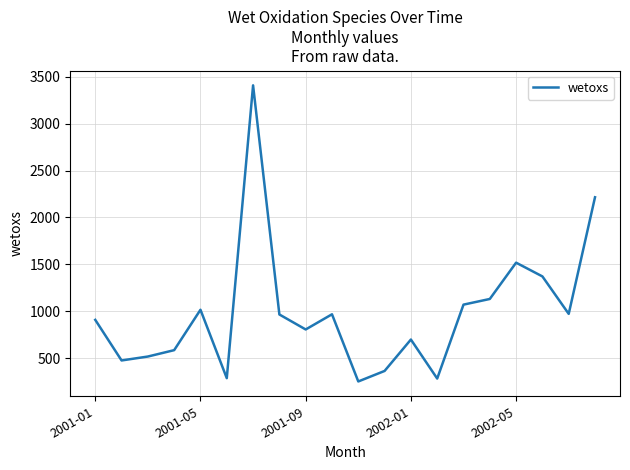

What is the maximum value shown in the chart?

3409.0